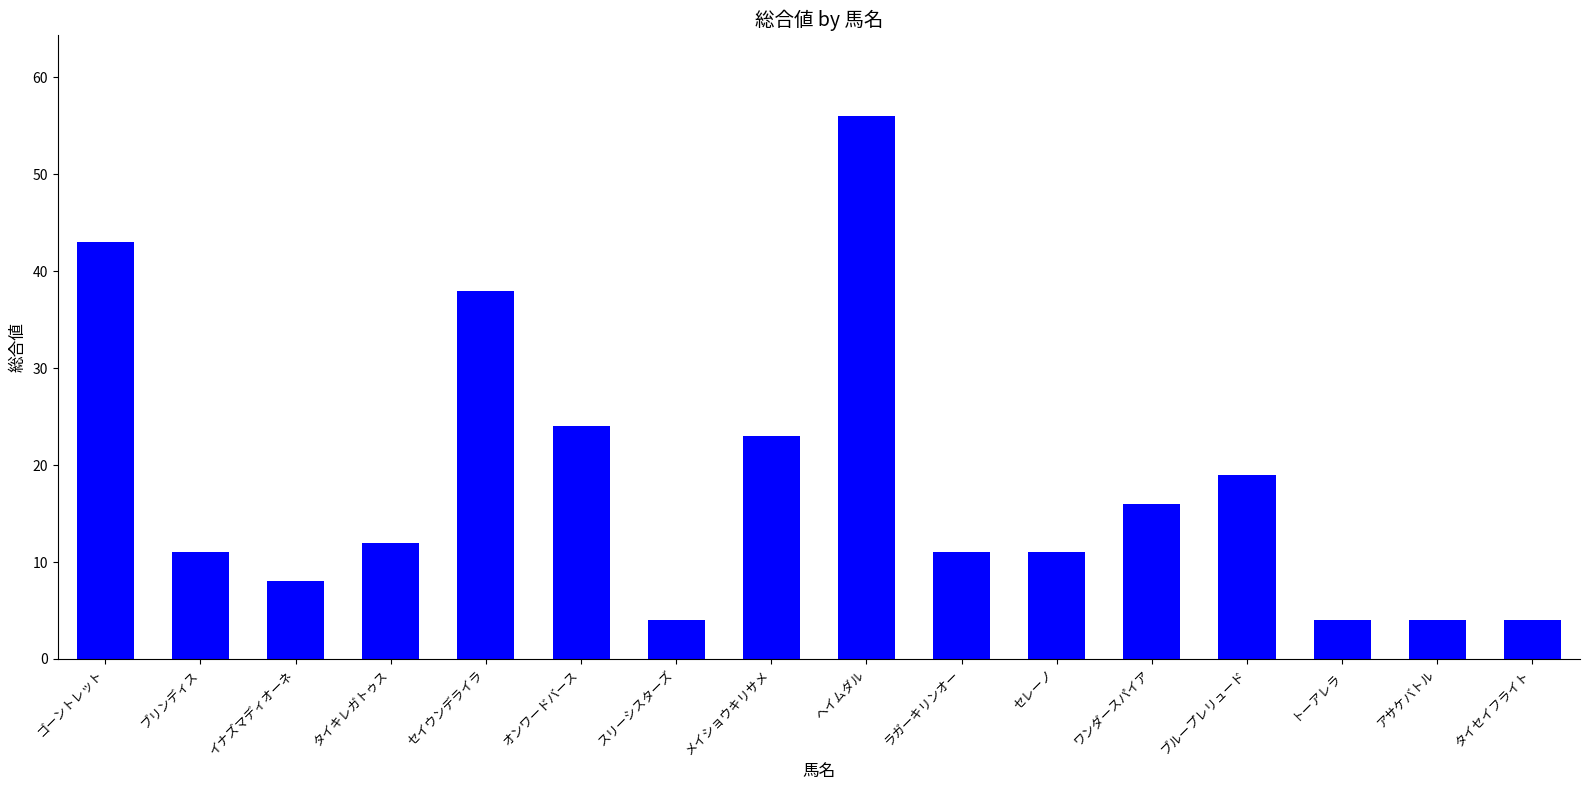

Between ワンダースパイア and トーアレラ, which is larger?

ワンダースパイア